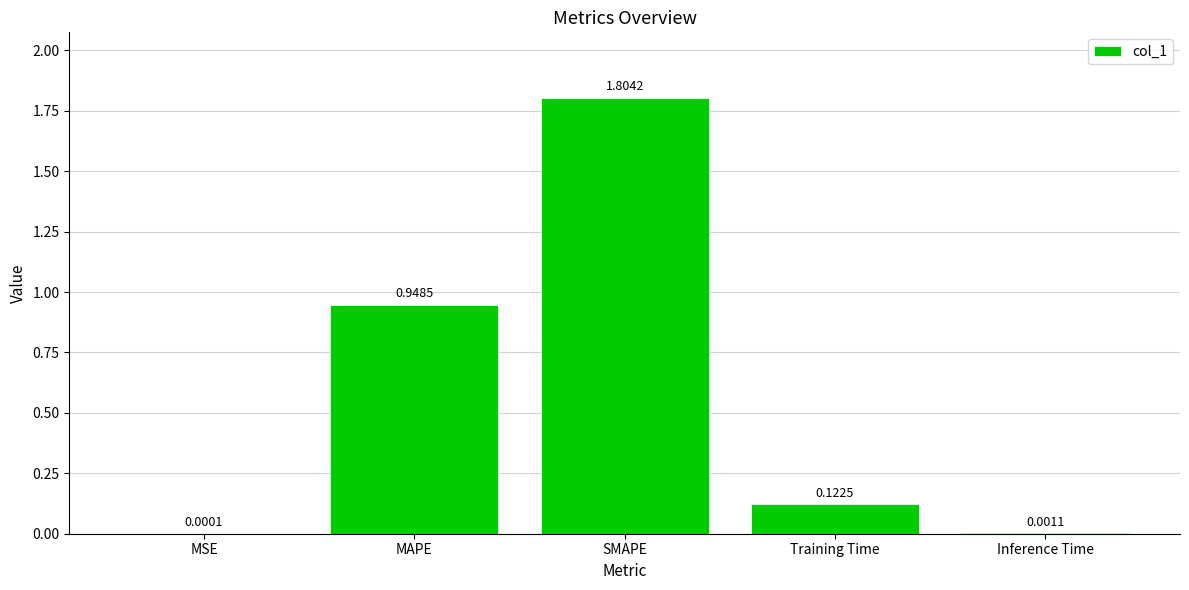

Between MAPE and Training Time, which is larger?

MAPE